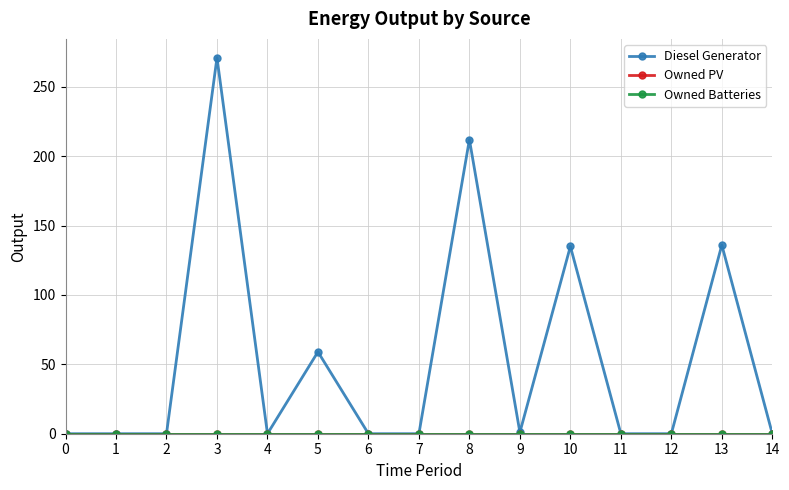

Reading left to right, transcribe all the data shown in this chart.

Diesel Generator: 0.0	0.0	0.0	271.0	0.0	59.0	0.0	0.0	212.0	1.0	135.0	0.0	0.0	136.0	0.0
Owned PV: 0.0	0.0	0.0	0.0	0.0	0.0	0.0	0.0	0.0	0.0	0.0	0.0	0.0	0.0	0.0
Owned Batteries: 0.0	0.0	0.0	0.0	0.0	0.0	0.0	0.0	0.0	0.0	0.0	0.0	0.0	0.0	0.0